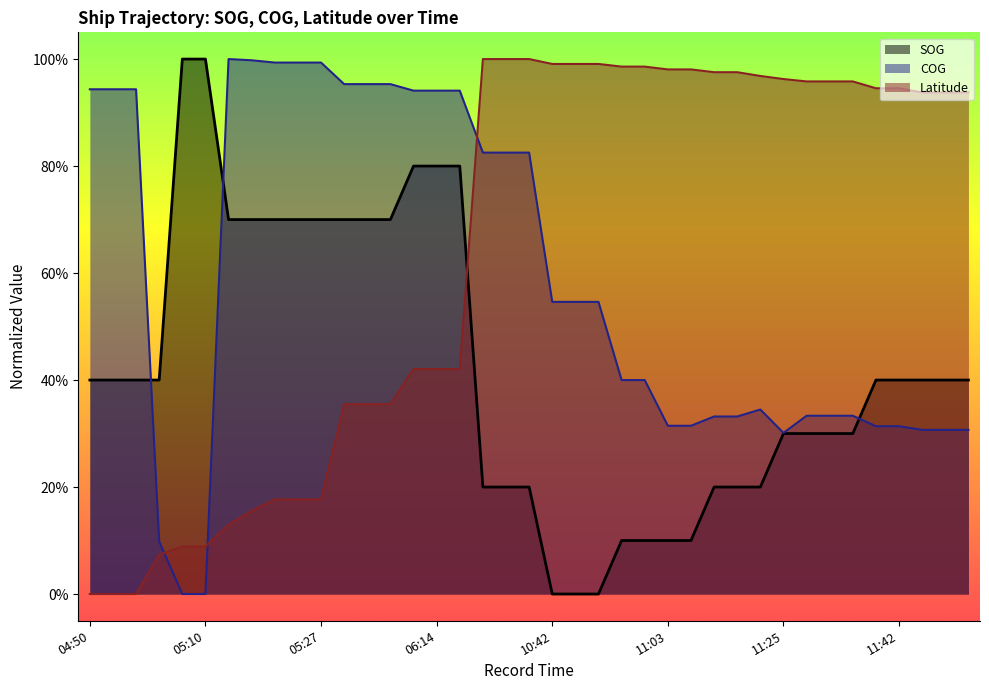

Reading left to right, what are all the values shown in this chart?

SOG: 0.4	0.4	0.4	0.4	1.0	1.0	0.7	0.7	0.7	0.7	0.7	0.7	0.7	0.7	0.8	0.8	0.8	0.2	0.2	0.2	0.0	0.0	0.0	0.1	0.1	0.1	0.1	0.2	0.2	0.2	0.3	0.3	0.3	0.3	0.4	0.4	0.4	0.4	0.4
COG: 0.9	0.9	0.9	0.1	0.0	0.0	1.0	1.0	1.0	1.0	1.0	1.0	1.0	1.0	0.9	0.9	0.9	0.8	0.8	0.8	0.5	0.5	0.5	0.4	0.4	0.3	0.3	0.3	0.3	0.3	0.3	0.3	0.3	0.3	0.3	0.3	0.3	0.3	0.3
Latitude: 0.0	0.0	0.0	0.1	0.1	0.1	0.1	0.2	0.2	0.2	0.2	0.4	0.4	0.4	0.4	0.4	0.4	1.0	1.0	1.0	1.0	1.0	1.0	1.0	1.0	1.0	1.0	1.0	1.0	1.0	1.0	1.0	1.0	1.0	0.9	0.9	0.9	0.9	0.9